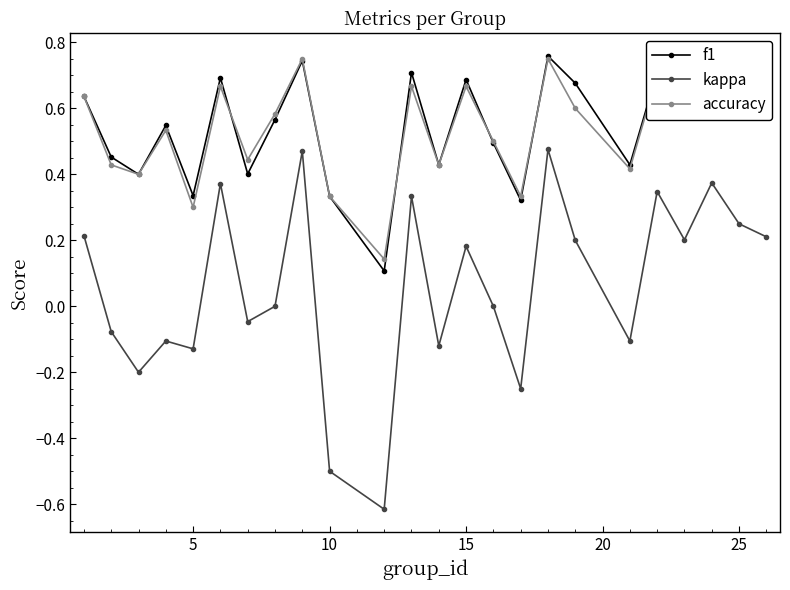

Which series has the widest spread of values?

kappa